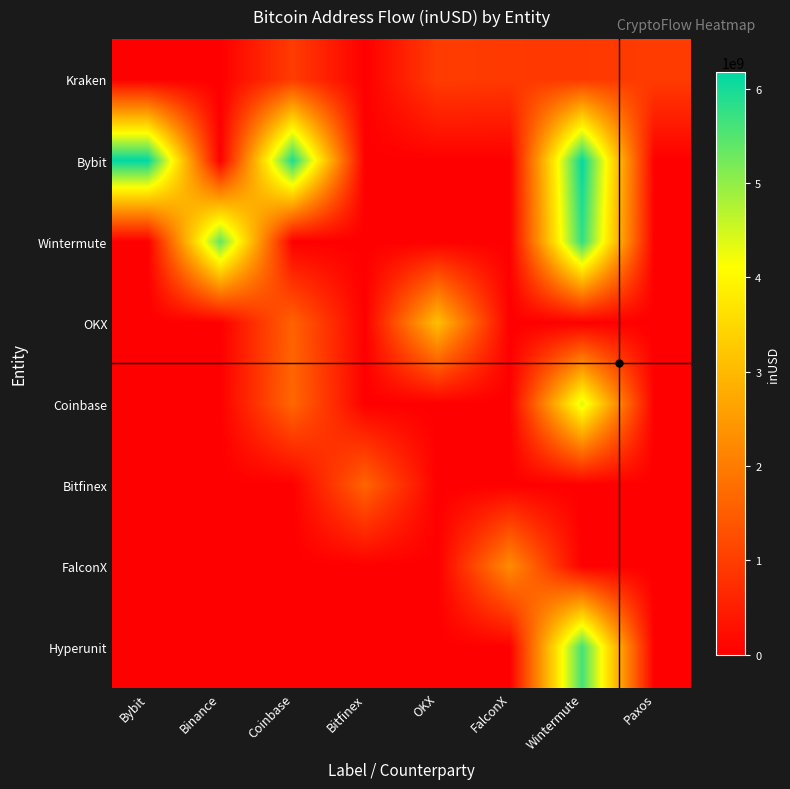

Reading right to left, extract all data points from this chart.

Kraken: Paxos=963328192	Wintermute=926215296	FalconX=929890496	OKX=980926912	Bitfinex=0	Coinbase=974046400	Binance=0	Bybit=0
Bybit: Paxos=0	Wintermute=6147981674	FalconX=0	OKX=0	Bitfinex=0	Coinbase=5945520568	Binance=0	Bybit=6178052866
Wintermute: Paxos=0	Wintermute=5787794794	FalconX=0	OKX=0	Bitfinex=0	Coinbase=0	Binance=5371325566	Bybit=0
OKX: Paxos=0	Wintermute=0	FalconX=0	OKX=3110884906	Bitfinex=0	Coinbase=1587407588	Binance=0	Bybit=0
Coinbase: Paxos=0	Wintermute=4416634490	FalconX=0	OKX=0	Bitfinex=0	Coinbase=1670025550	Binance=0	Bybit=0
Bitfinex: Paxos=0	Wintermute=0	FalconX=0	OKX=0	Bitfinex=1624855112	Coinbase=0	Binance=0	Bybit=0
FalconX: Paxos=0	Wintermute=0	FalconX=2275415608	OKX=0	Bitfinex=0	Coinbase=0	Binance=0	Bybit=0
Hyperunit: Paxos=0	Wintermute=5630770687	FalconX=0	OKX=0	Bitfinex=0	Coinbase=0	Binance=0	Bybit=0